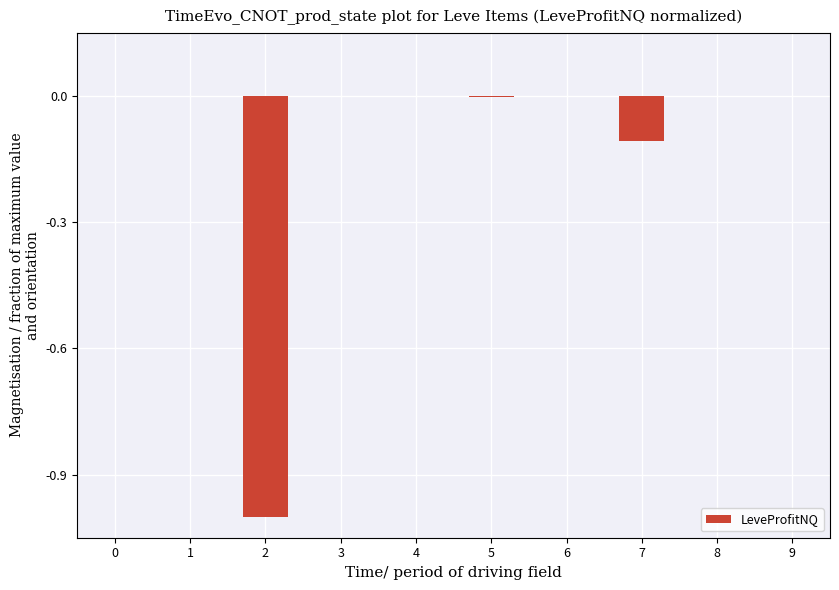

What is the change in value from 2 to 4?

+1.0